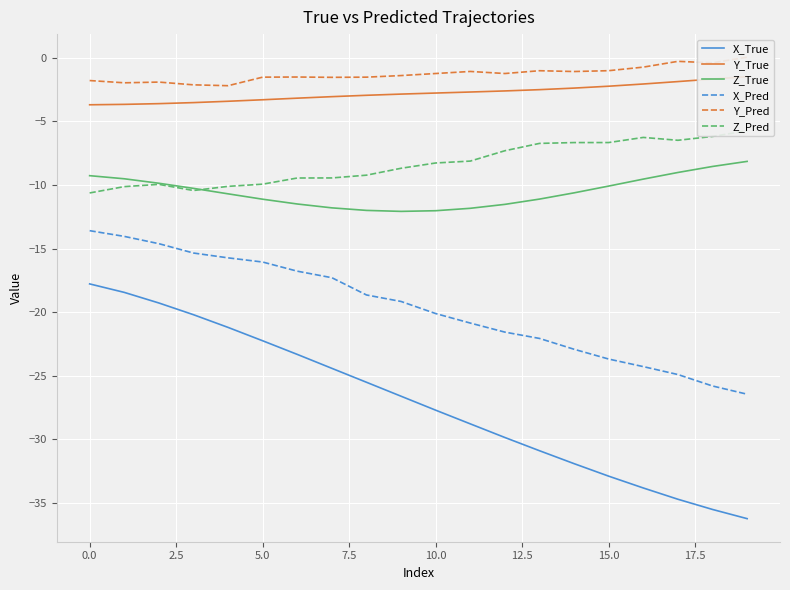

What is the highest value of the X_Pred series?

-13.6